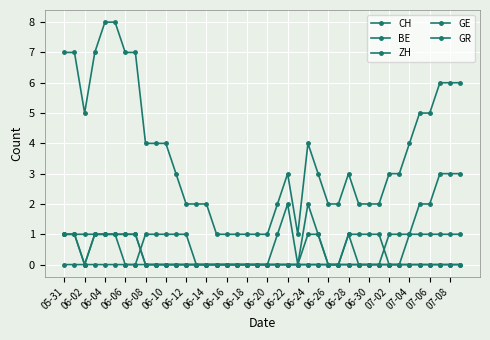

Count the number of data series in this chart.

5